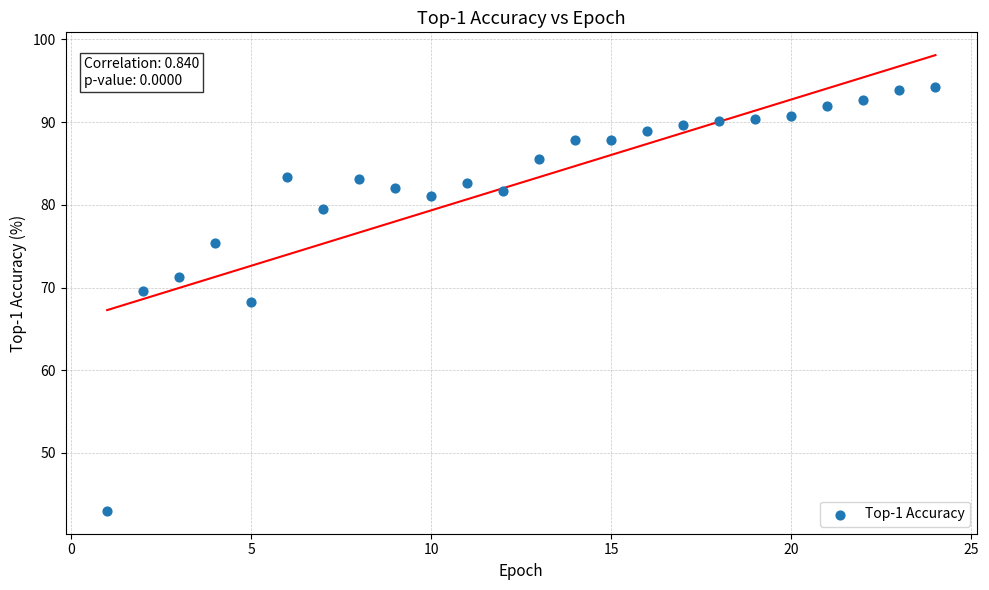

What is the range of Y values (max minus min)?

51.2